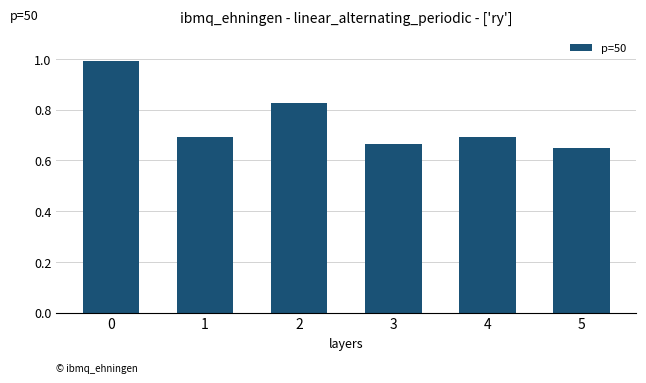

Count the number of categories in the chart.

6